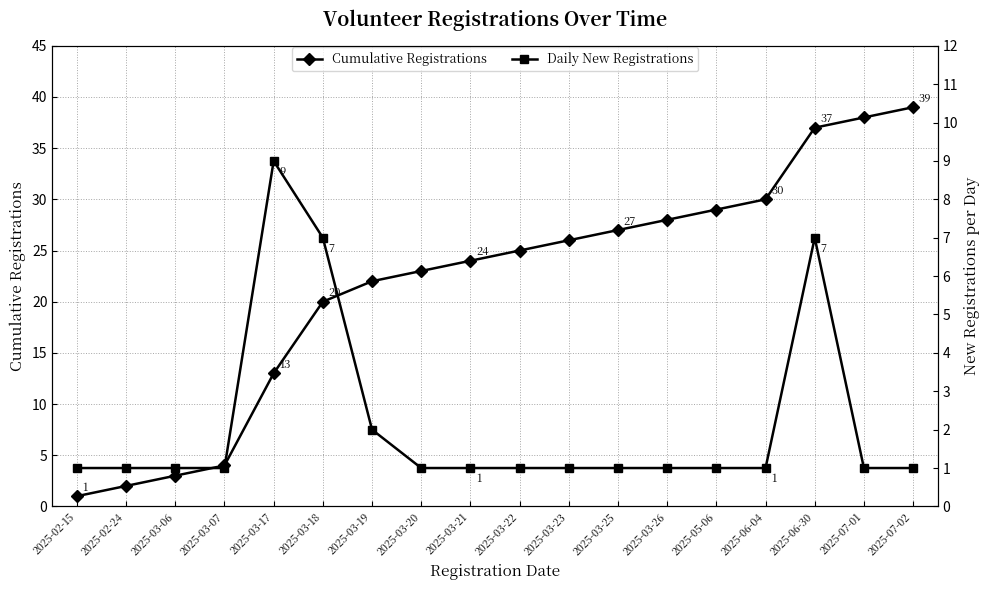

Which series has the widest spread of values?

Cumulative Registrations